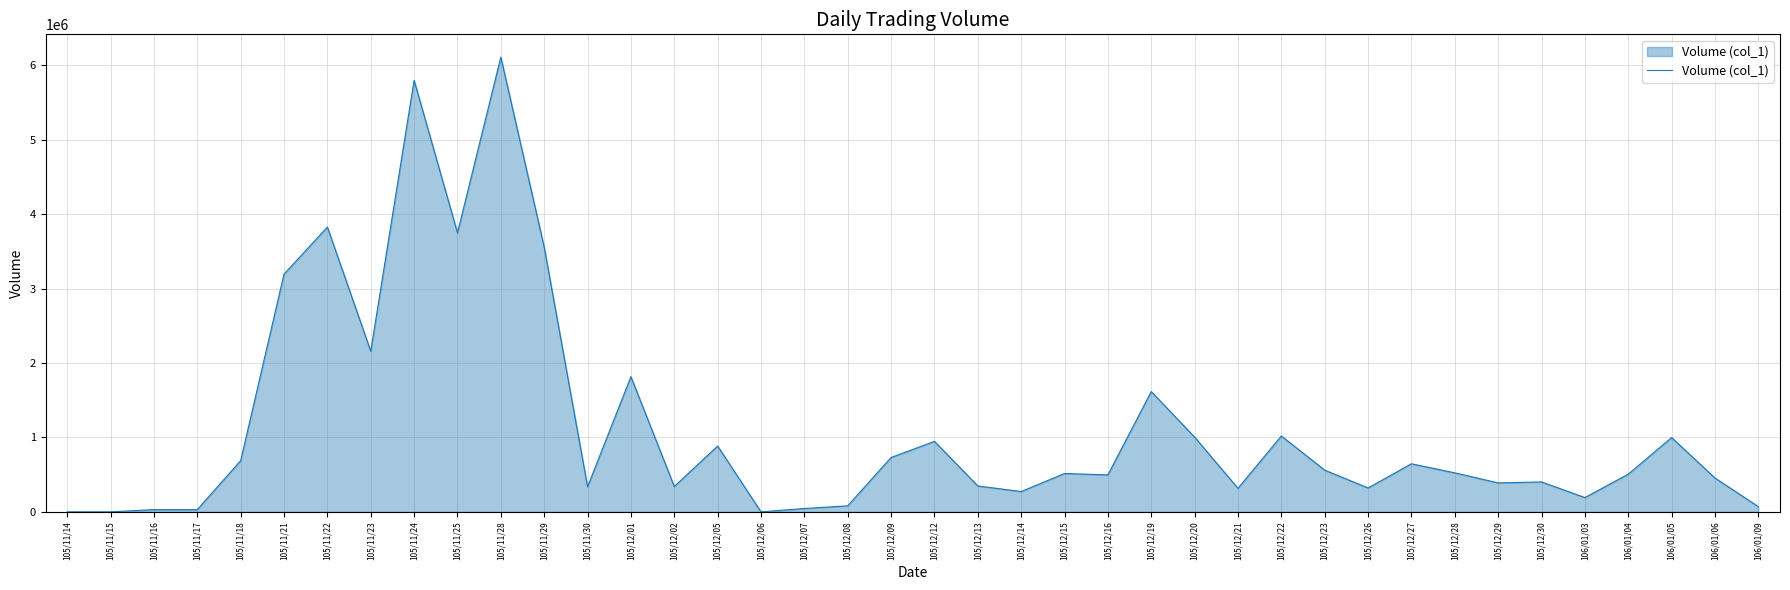

Where is the data nearest to the value 3055000?

105/11/21